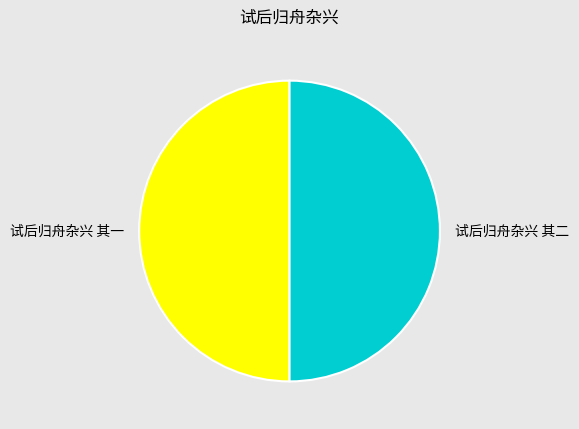

Approximately how many times larger is the value at 试后归舟杂兴 其二 compared to 试后归舟杂兴 其一?

1.0